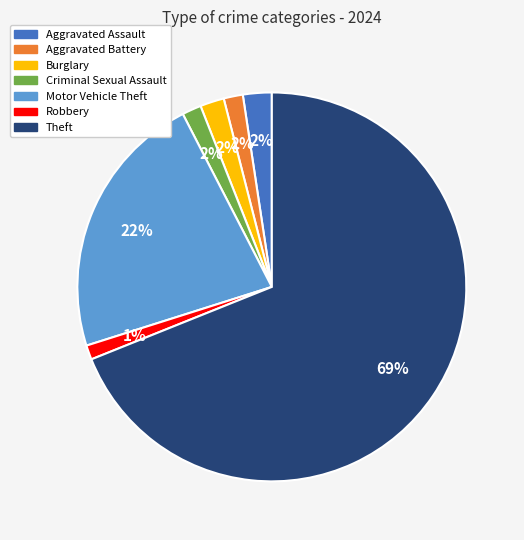

To the nearest percent, what portion does Theft represent?

69%